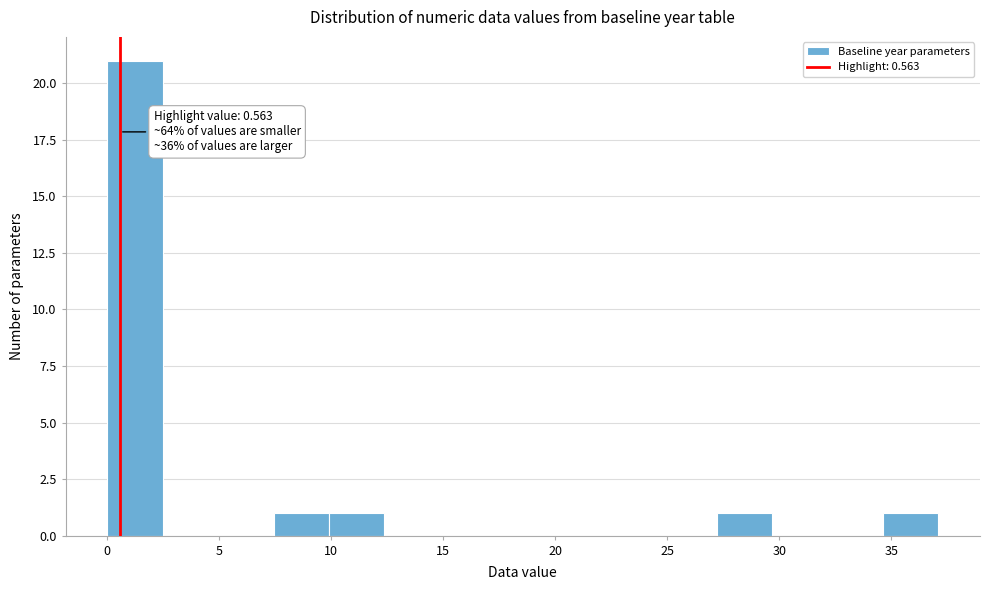

Over which range of the x-axis is the bar tallest?

0.0 to 2.5